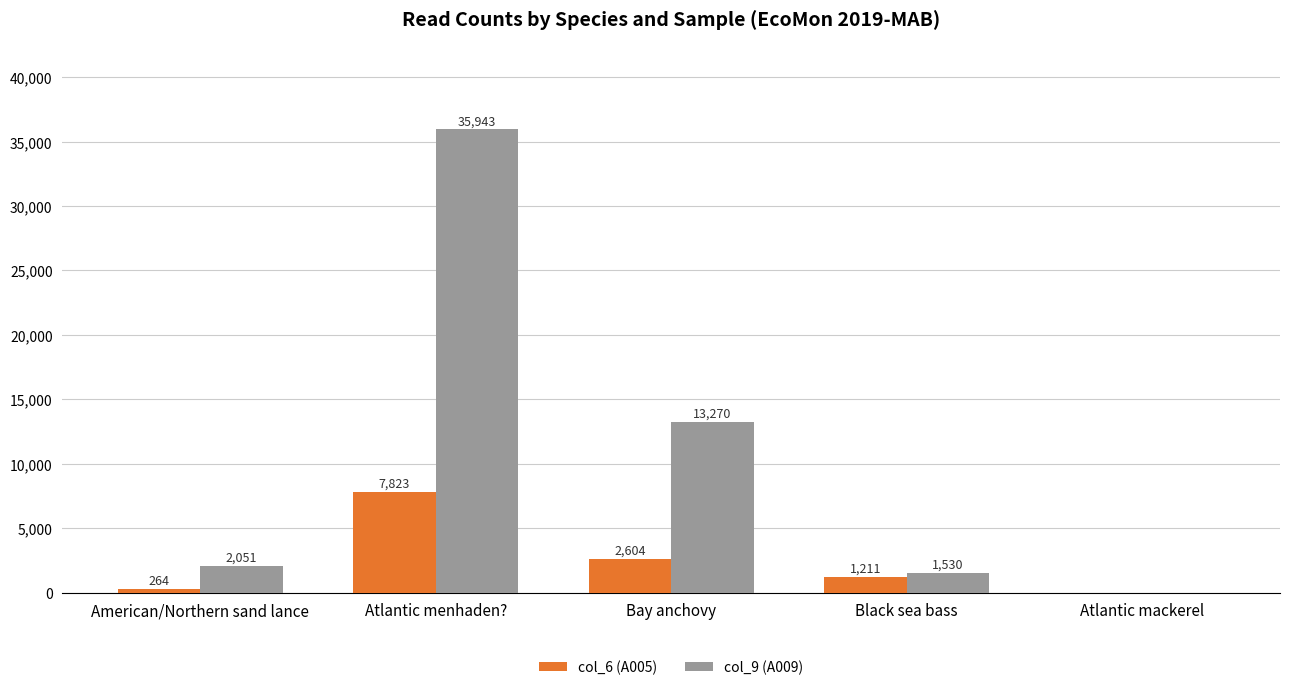

What is the sum of the col_6 (A005) values at Atlantic menhaden? and American/Northern sand lance?

8087